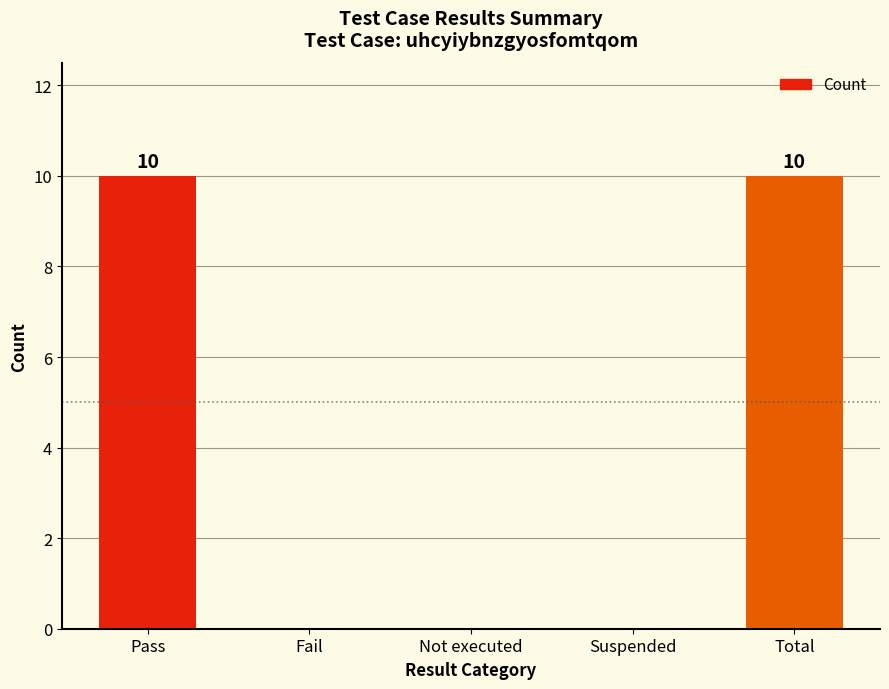

The chart shows a value of 0 at Suspended. True or false?

True